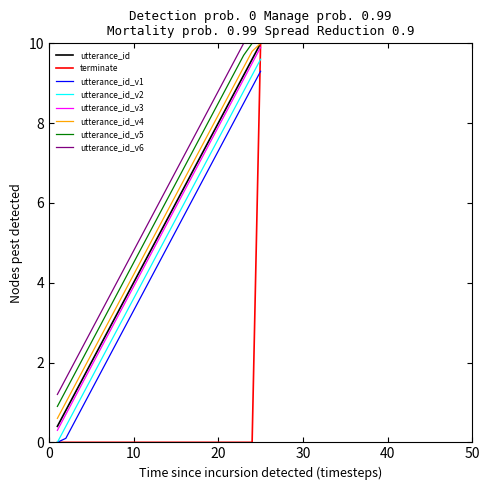

True or false: utterance_id_v2 and utterance_id_v3 intersect in this chart.

False